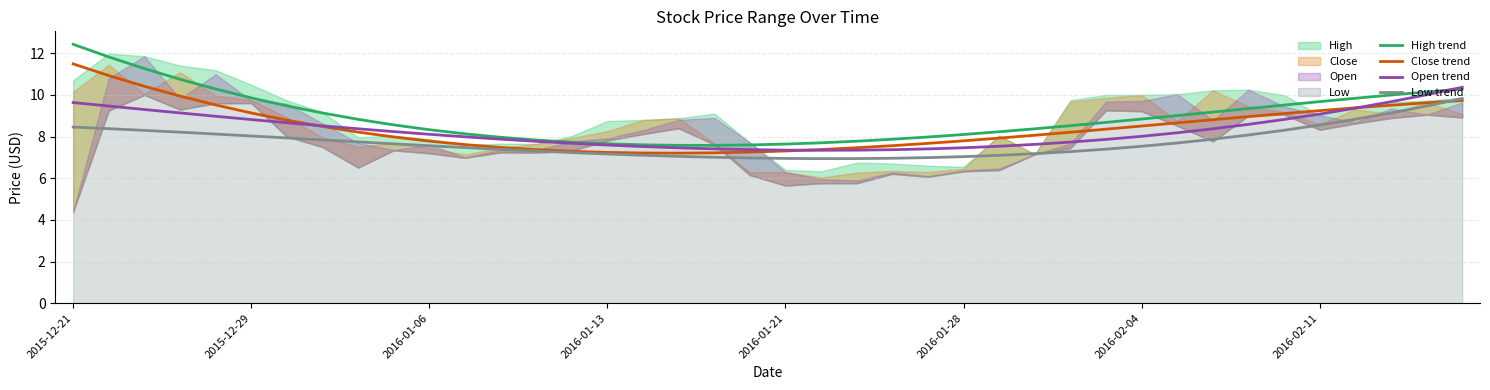

True or false: Low trend and High trend cross at least once.

False